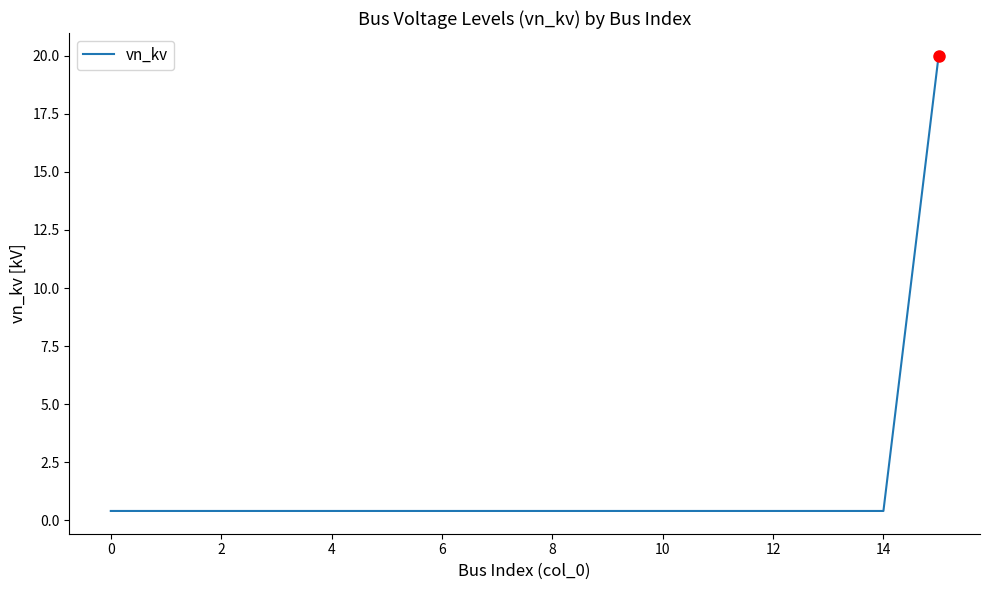

What is the greatest value displayed?

20.0